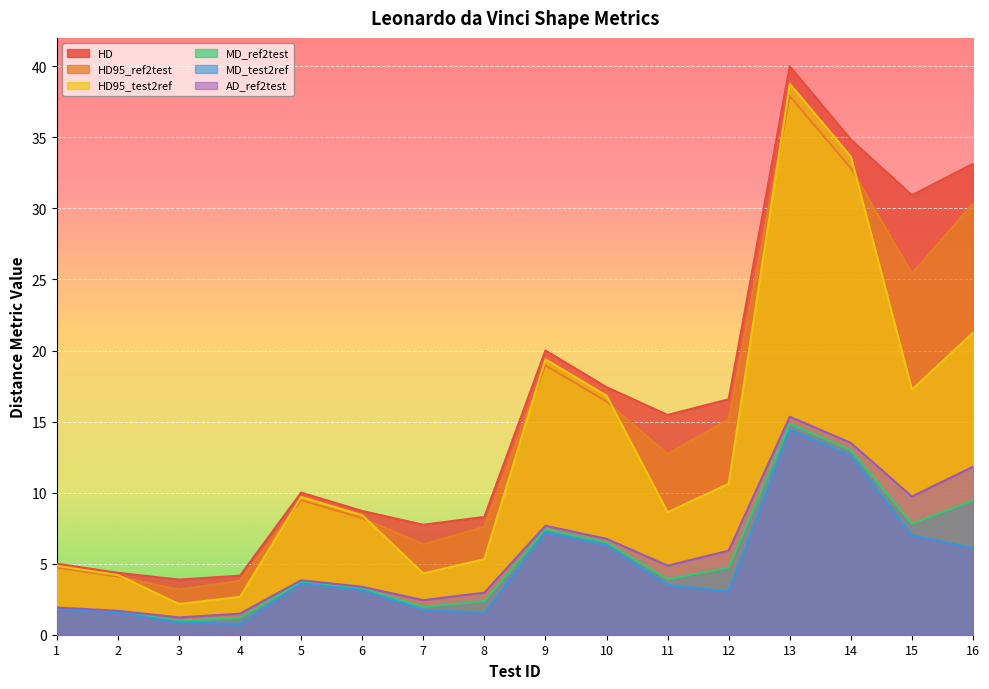

At how many categories does at least one series exceed 15?

8